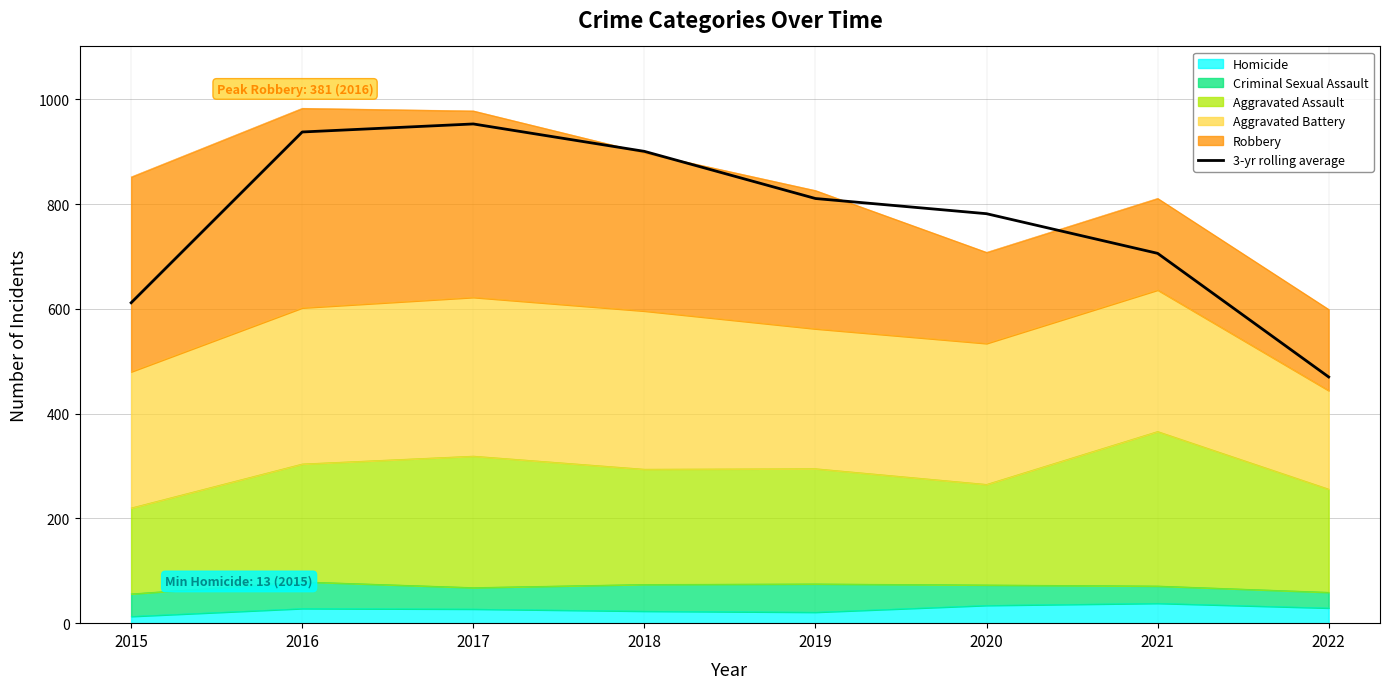

What is the value of the 6th point from the left?

781.7